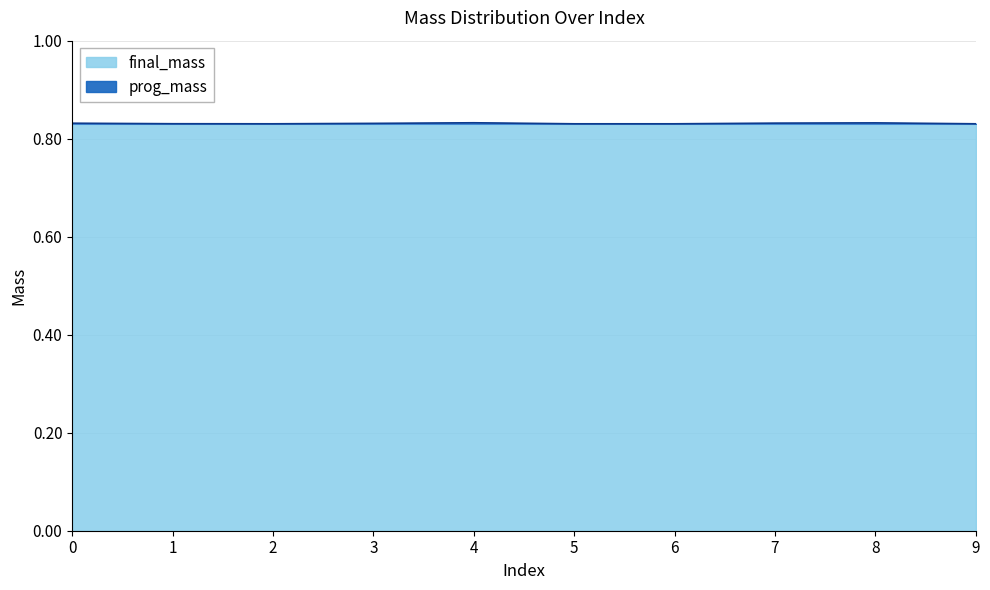

Reading left to right, extract all data points from this chart.

0.8	0.8	0.8	0.8	0.8	0.8	0.8	0.8	0.8	0.8